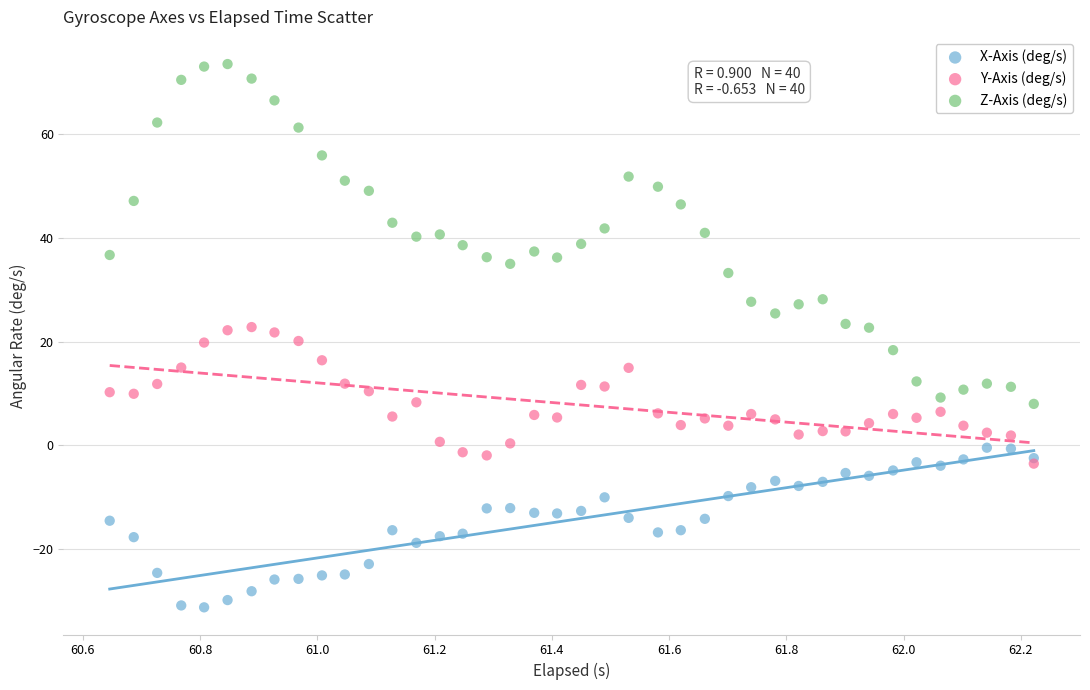

What are all the series names shown in the legend?

X-Axis (deg/s), Y-Axis (deg/s), Z-Axis (deg/s)